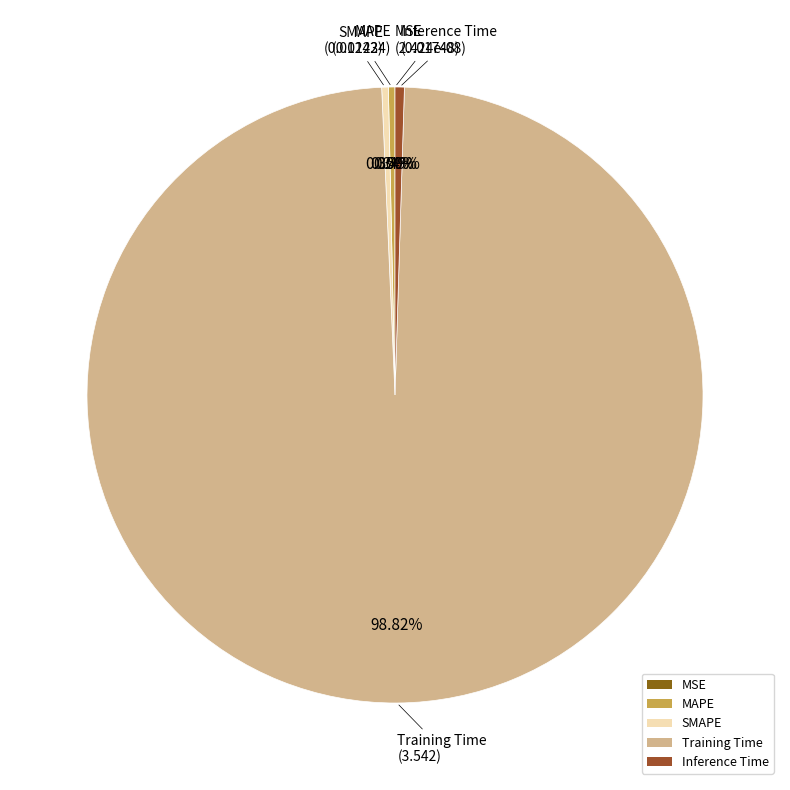

Count the number of slices in the pie.

5